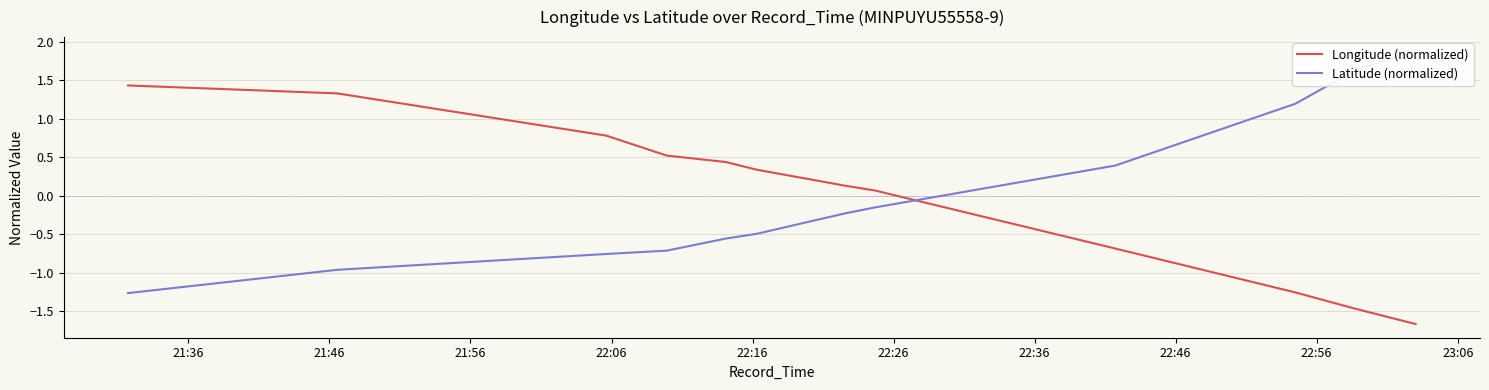

At how many categories does at least one series exceed 1?

5